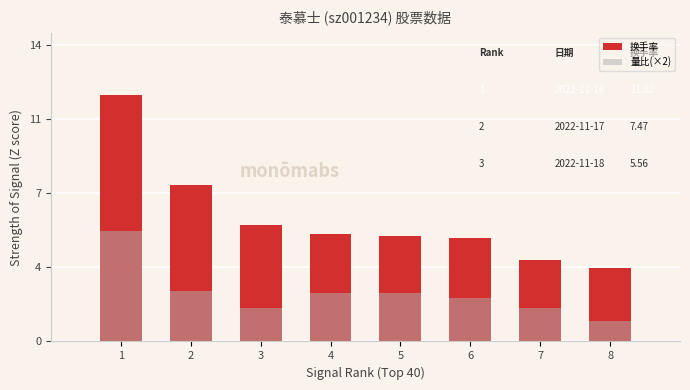

What is the difference between the 换手率 values at 1 and 2?

4.4